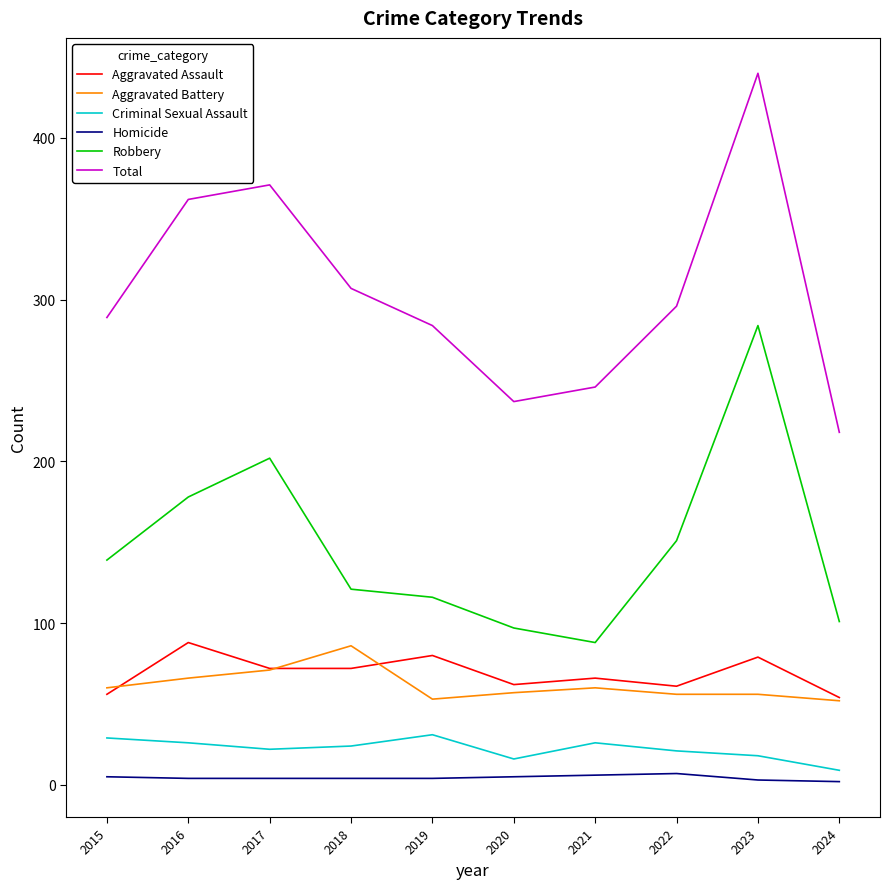

Which label corresponds to the largest value in the chart?

2023